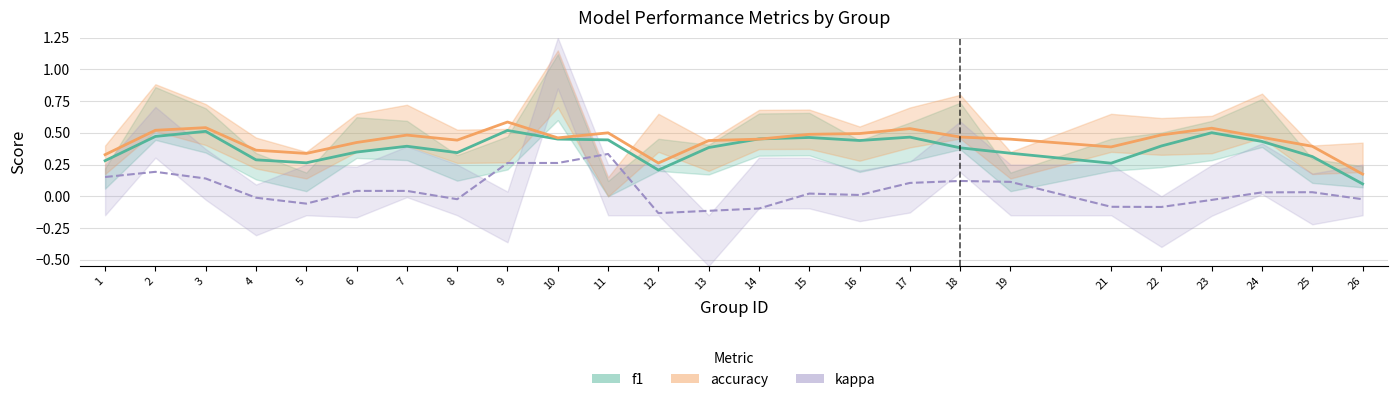

Rank the categories by f1 value from lowest to highest.

26, 12, 21, 5, 1, 4, 25, 19, 8, 6, 18, 13, 7, 22, 24, 16, 11, 10, 14, 15, 17, 2, 23, 3, 9